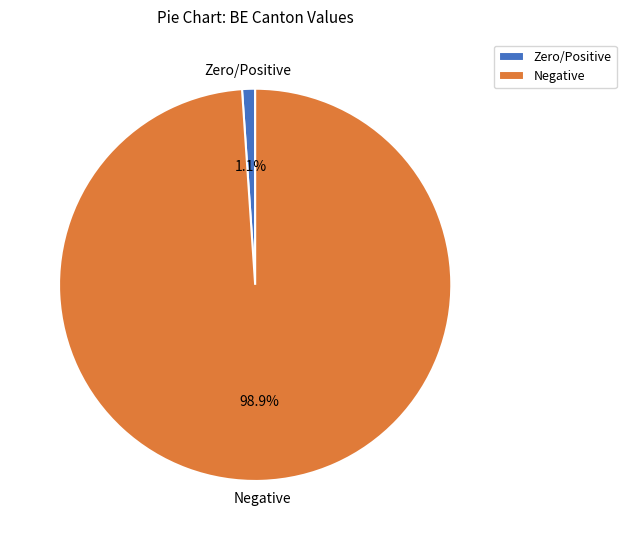

What is the smallest slice in the pie chart?

Zero/Positive